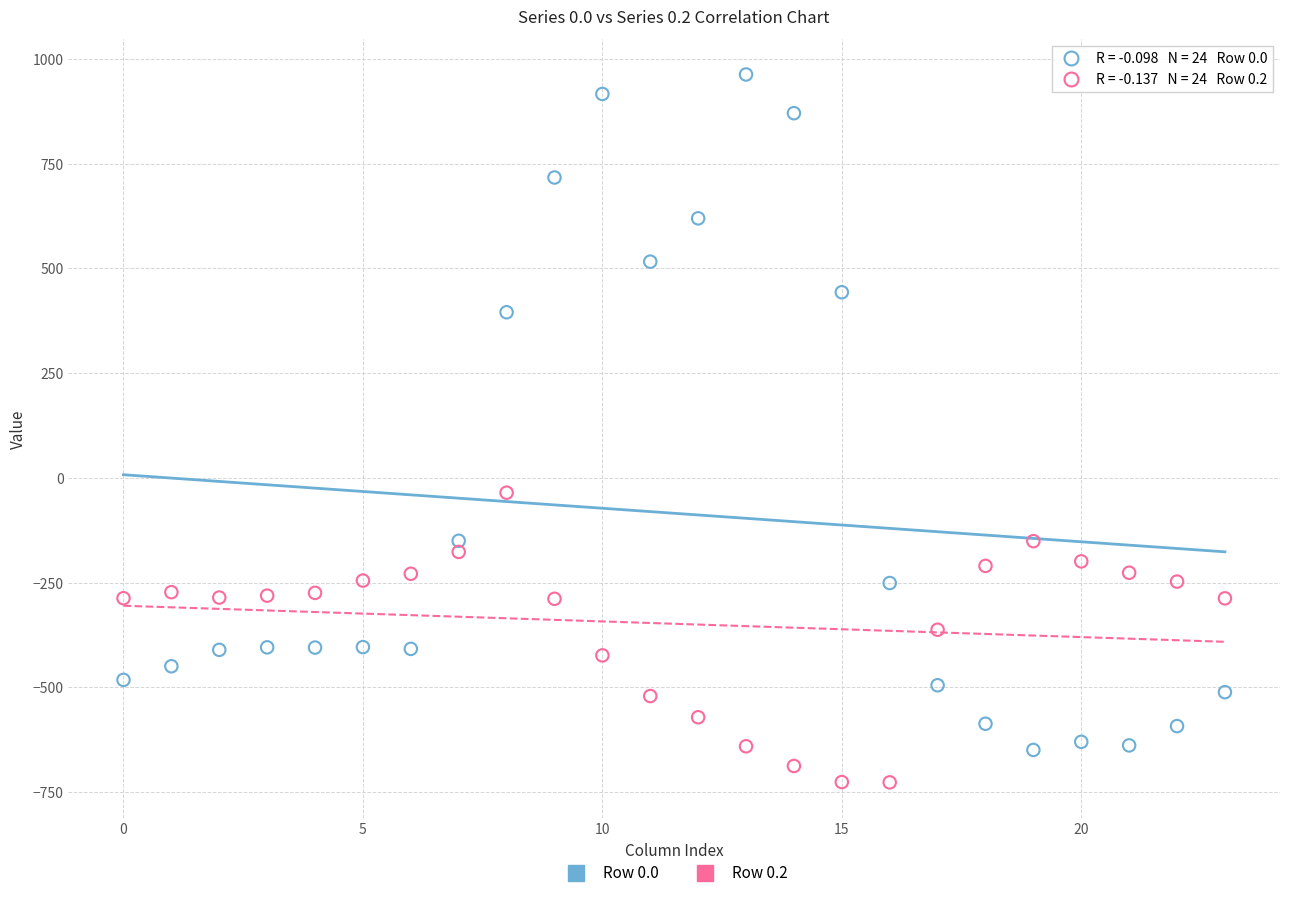

Which series has the widest spread of Y values?

Row 0.0